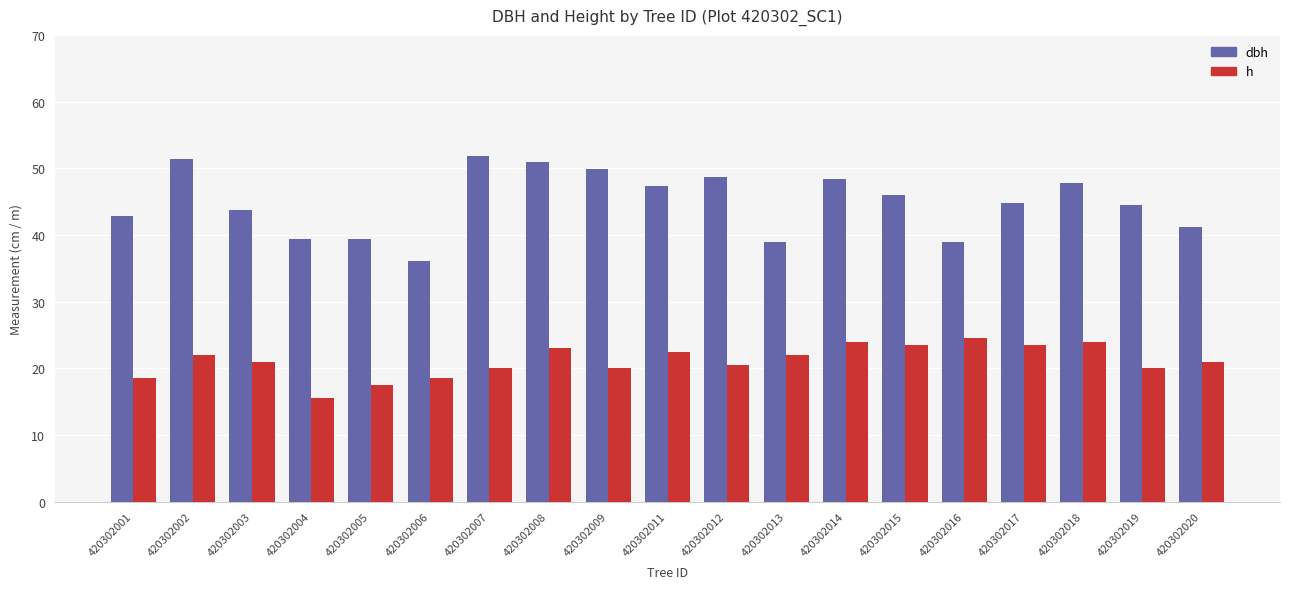

Which series has the largest total across all categories?

dbh